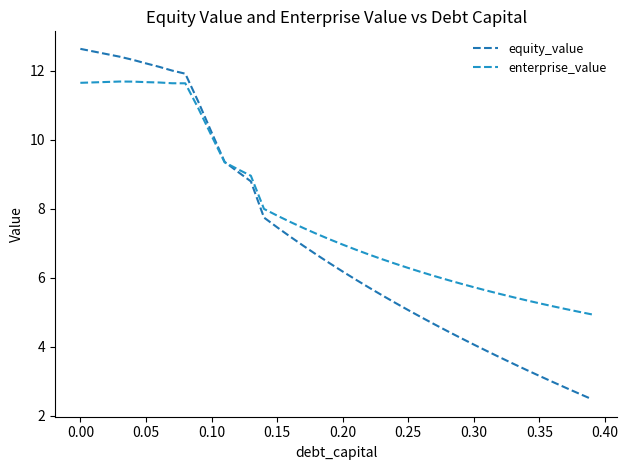

List the series in order of their peak value, lowest first.

enterprise_value, equity_value